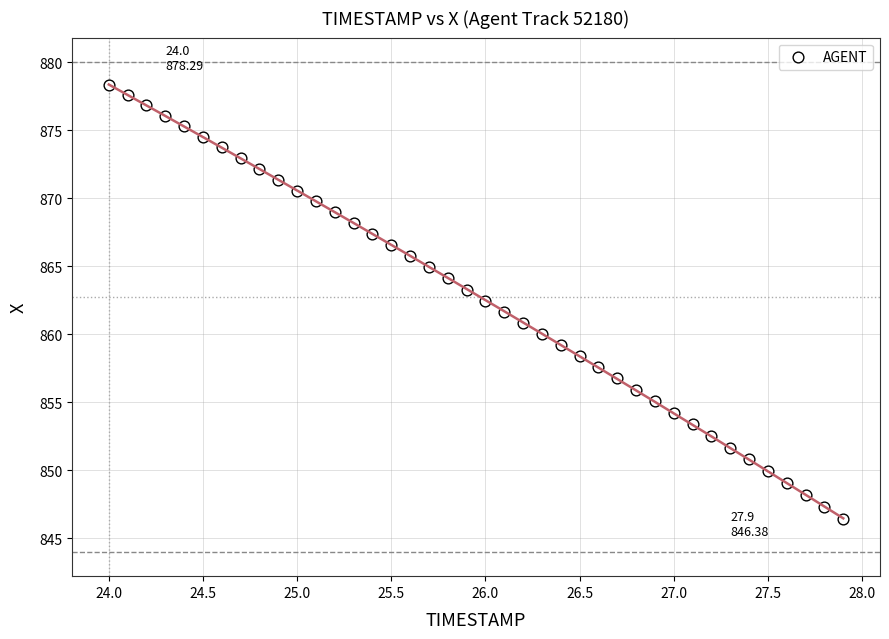

What is the range of X values (max minus min)?

3.9